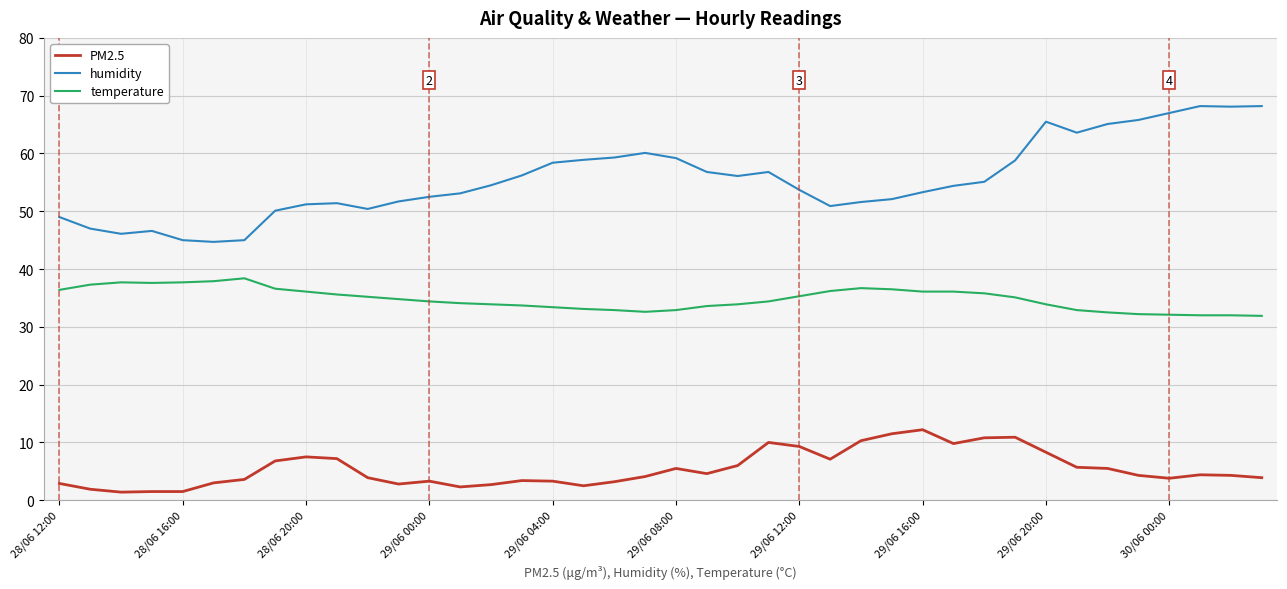

What is the greatest value displayed?

68.2